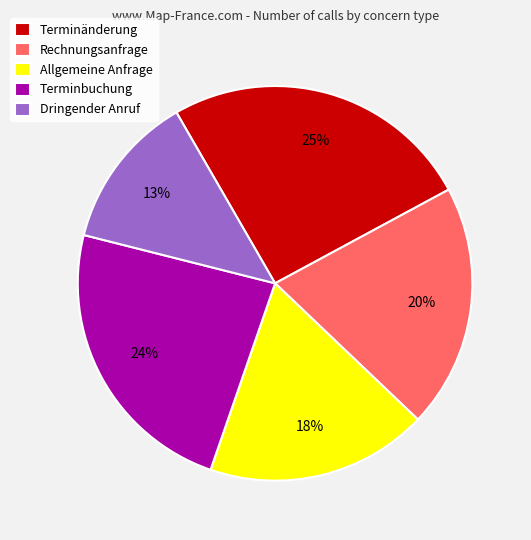

How many segments does this pie chart have?

5